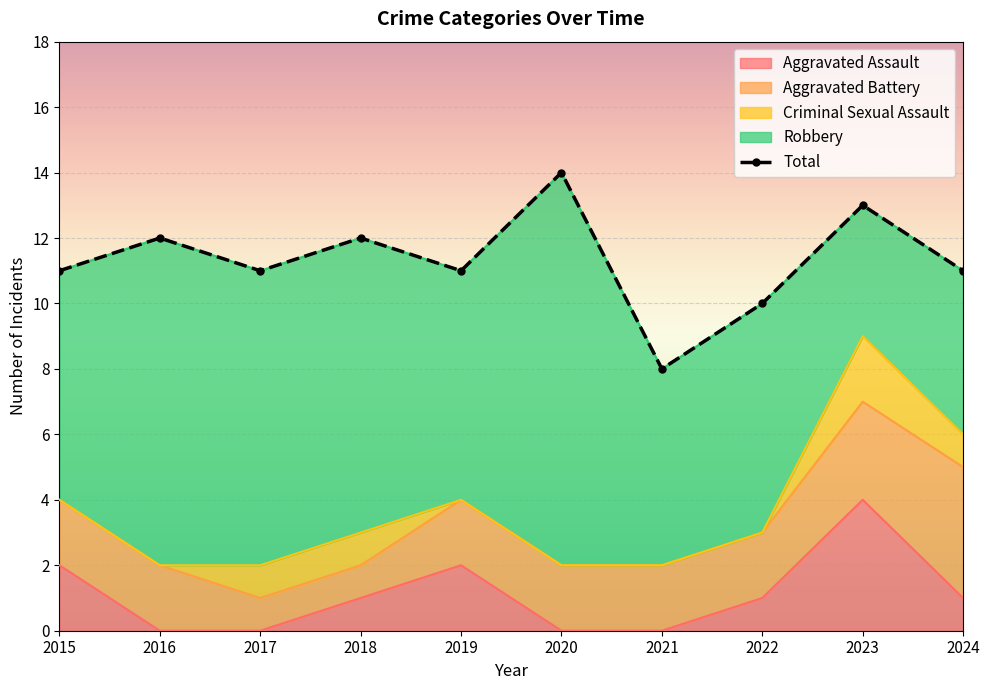

Which label corresponds to the largest value in the chart?

2020